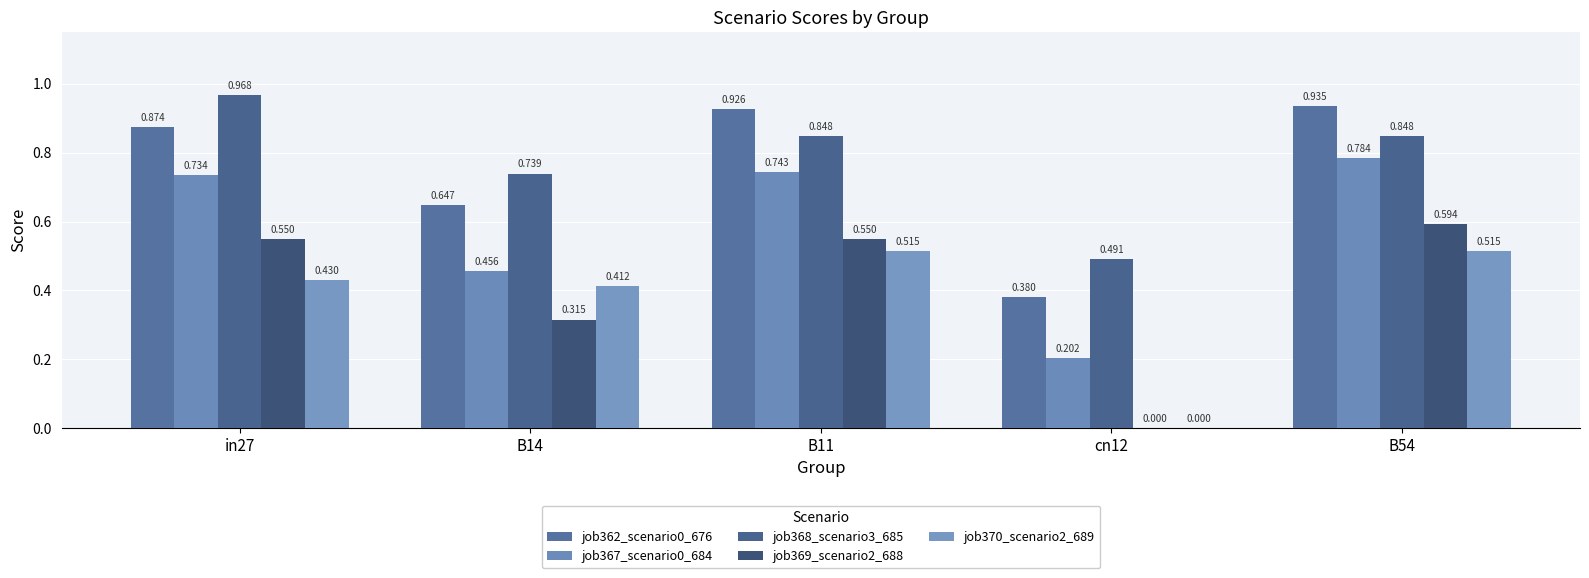

Which category has the lowest value in the job362_scenario0_676 series?

cn12